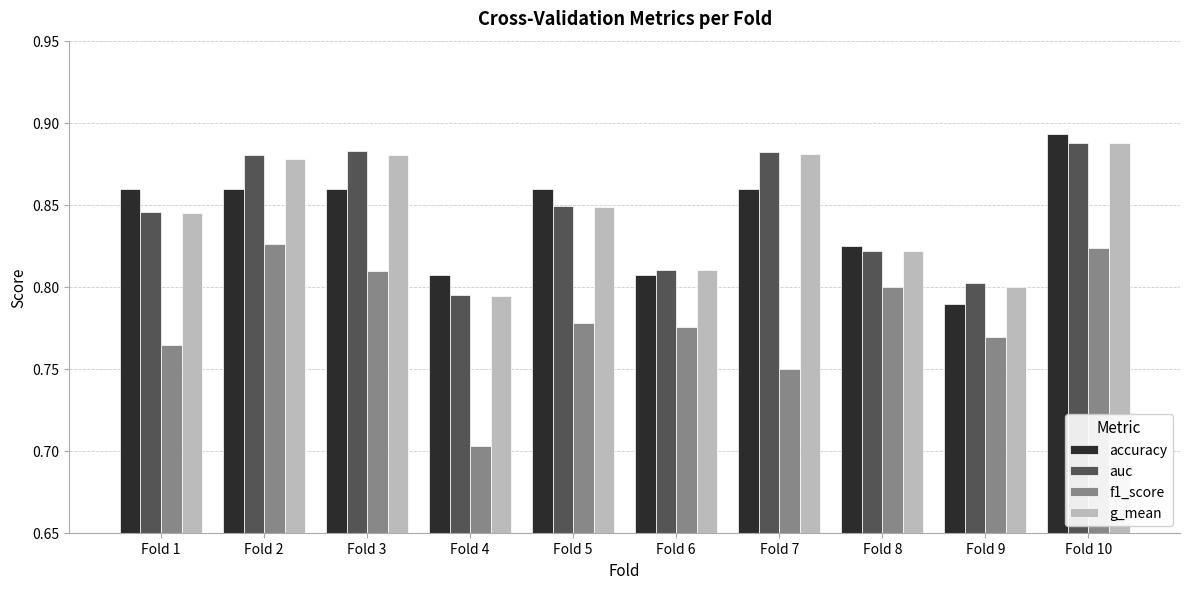

How many auc values are between 0 and 1?

10